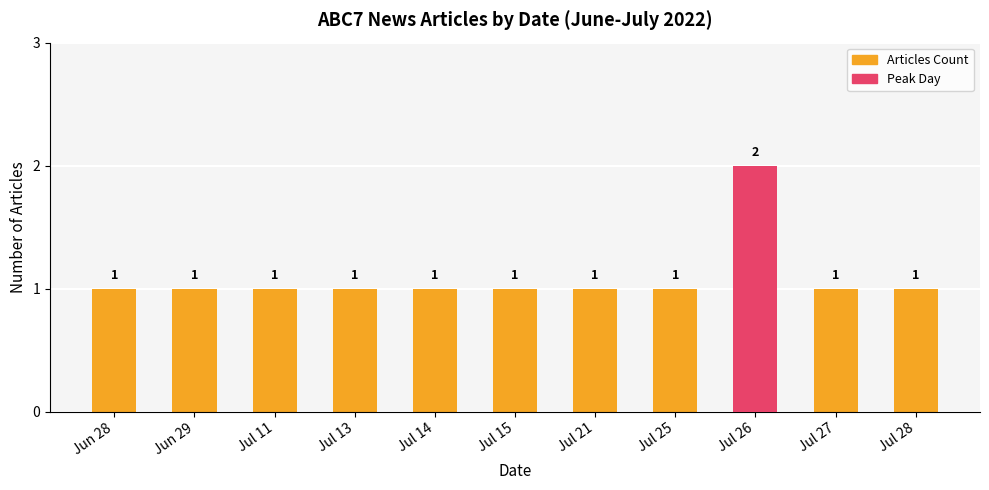

Reading right to left, what are all the values shown in this chart?

Articles Count: 1	1	2	1	1	1	1	1	1	1	1
Peak Day: 0	0	2	0	0	0	0	0	0	0	0